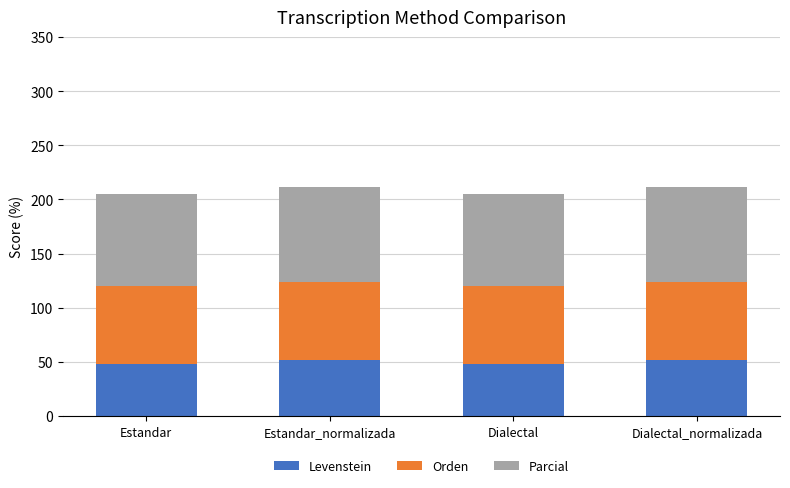

What value does the Levenstein series have at Dialectal_normalizada?

51.3